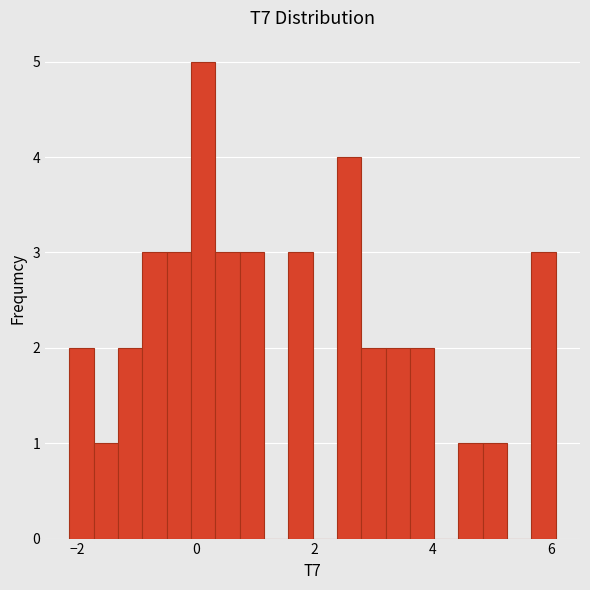

Read against the x-axis, roughly where is the centre of the tallest bar?

0.2